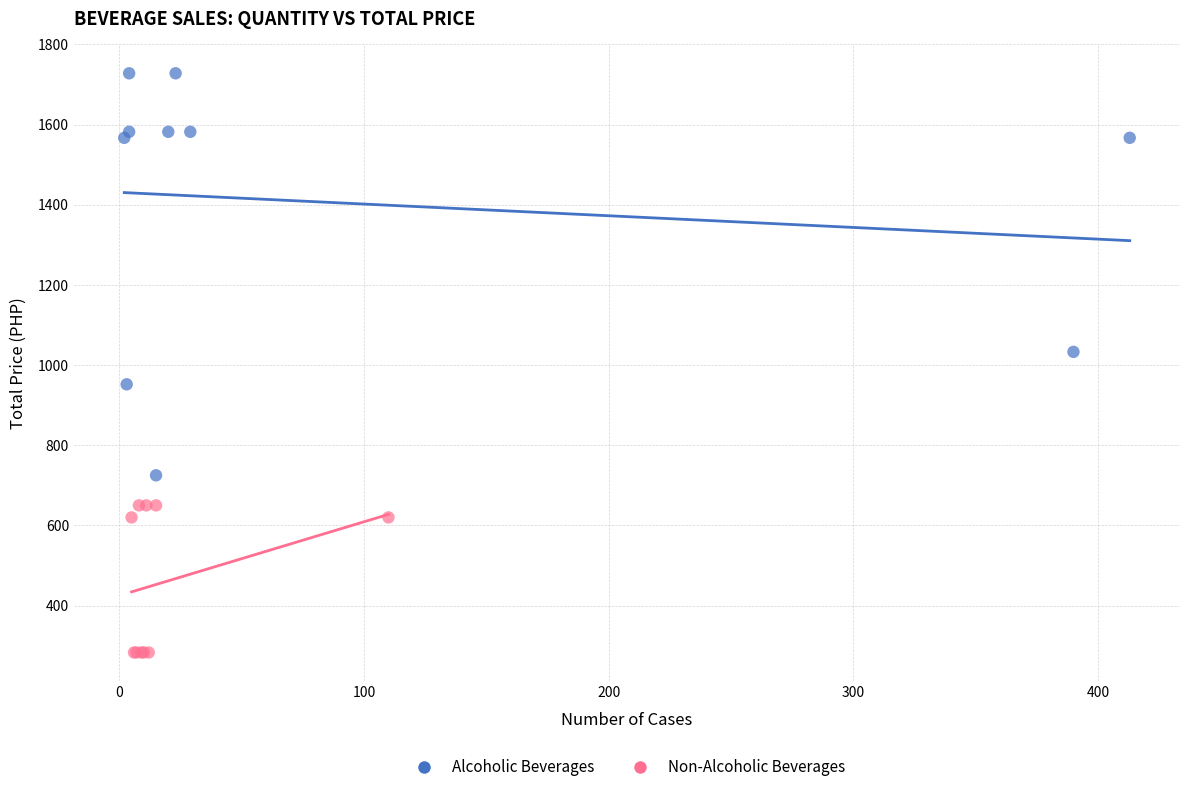

Which series contains the highest Y value?

Alcoholic Beverages